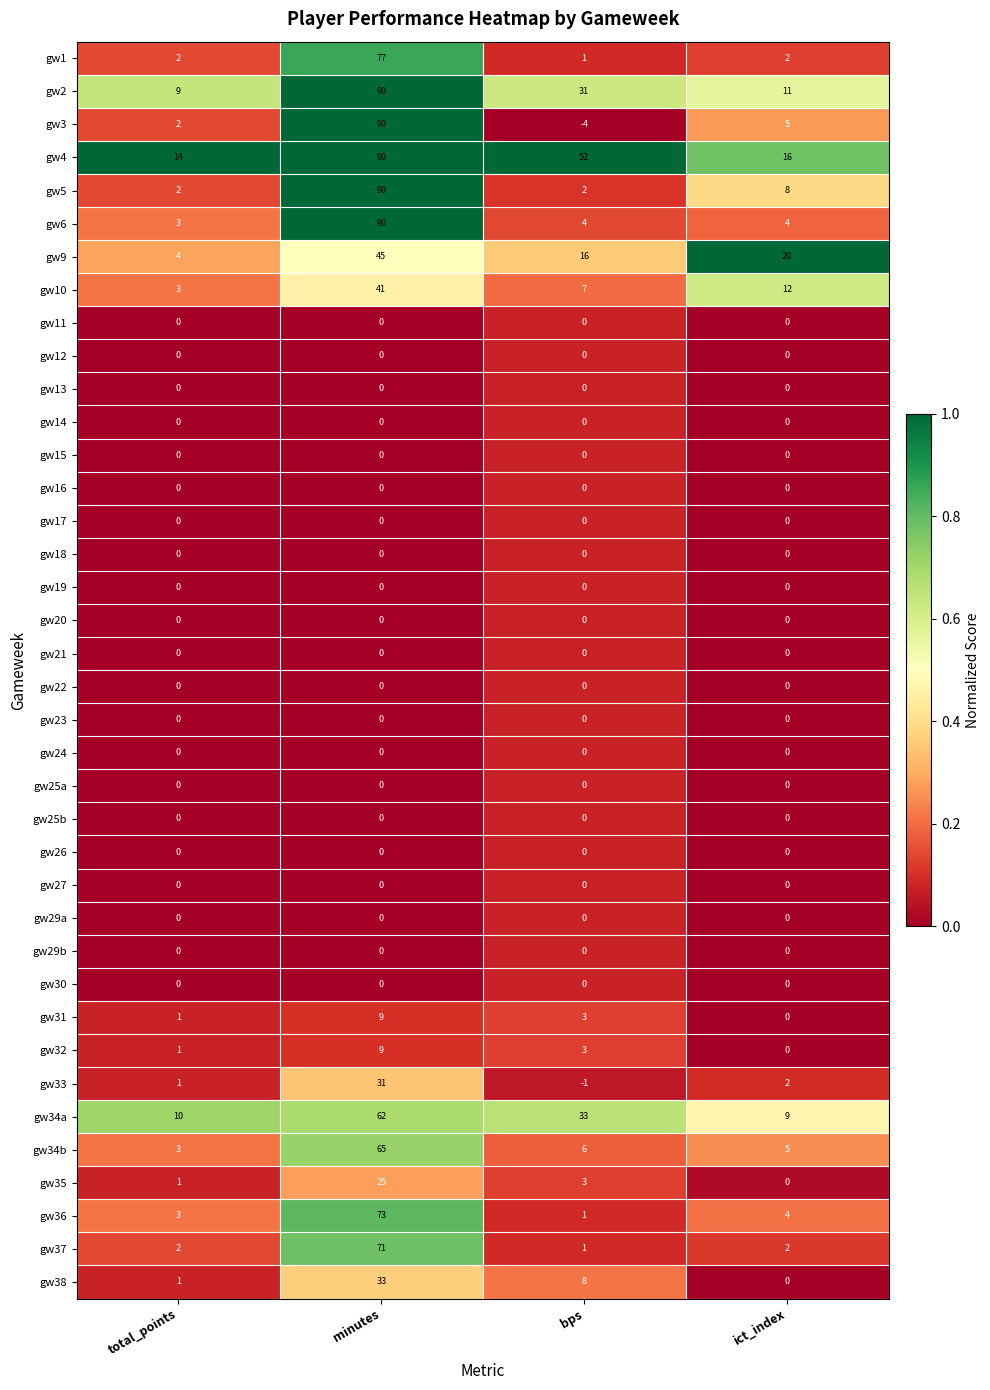

The gw18 series shows 0 at minutes. True or false?

True